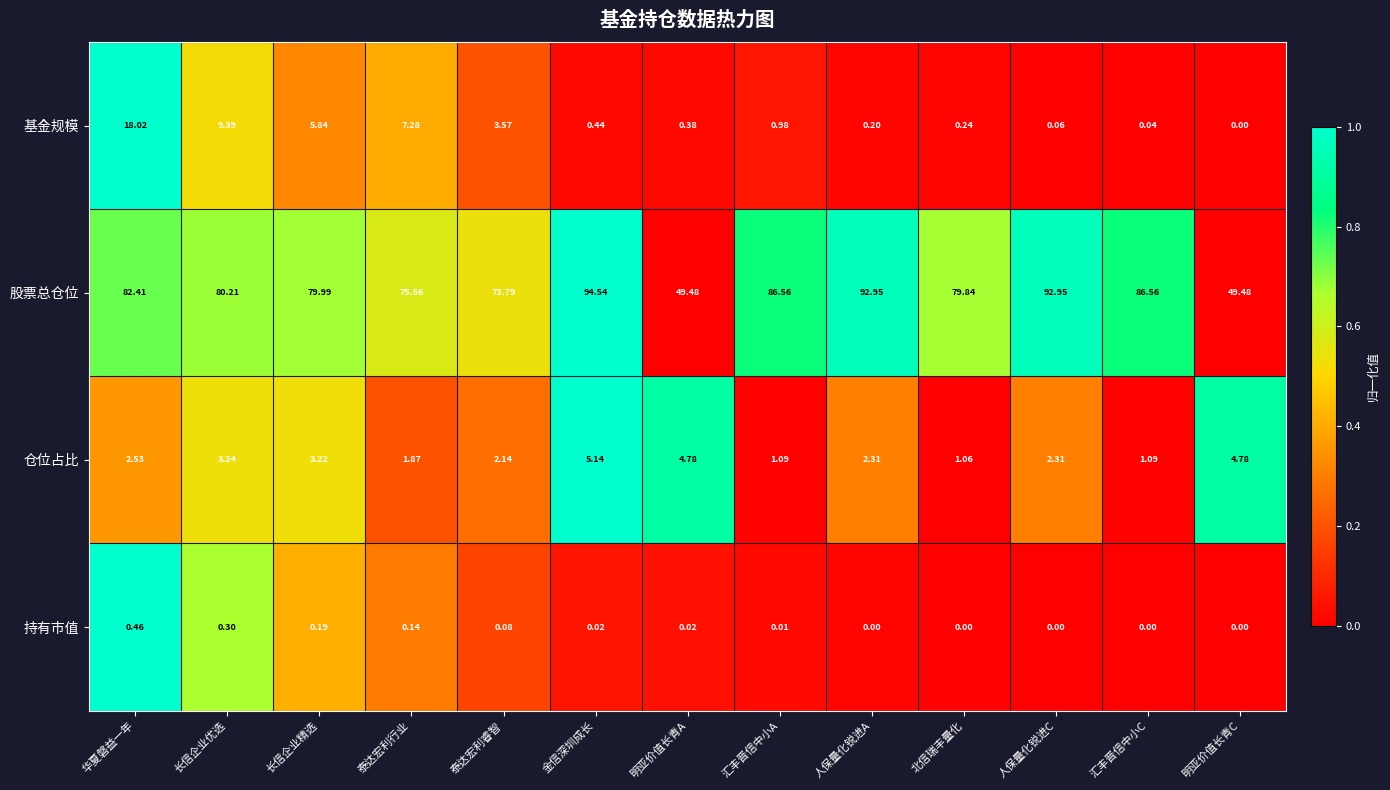

At which category is the sum across all series the highest?

华夏磐益一年